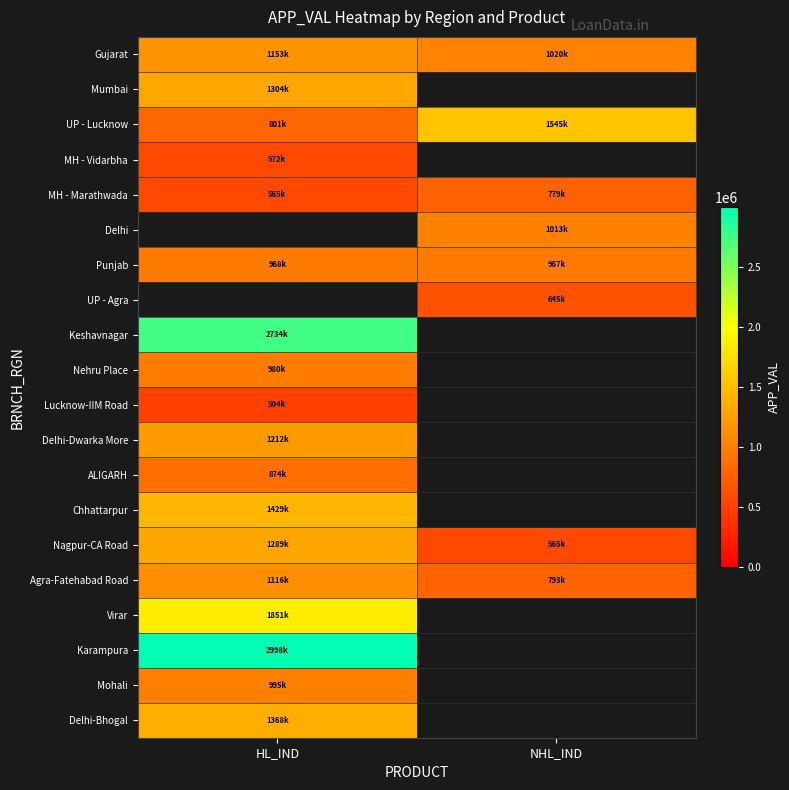

Which series has the largest total across all categories?

Karampura